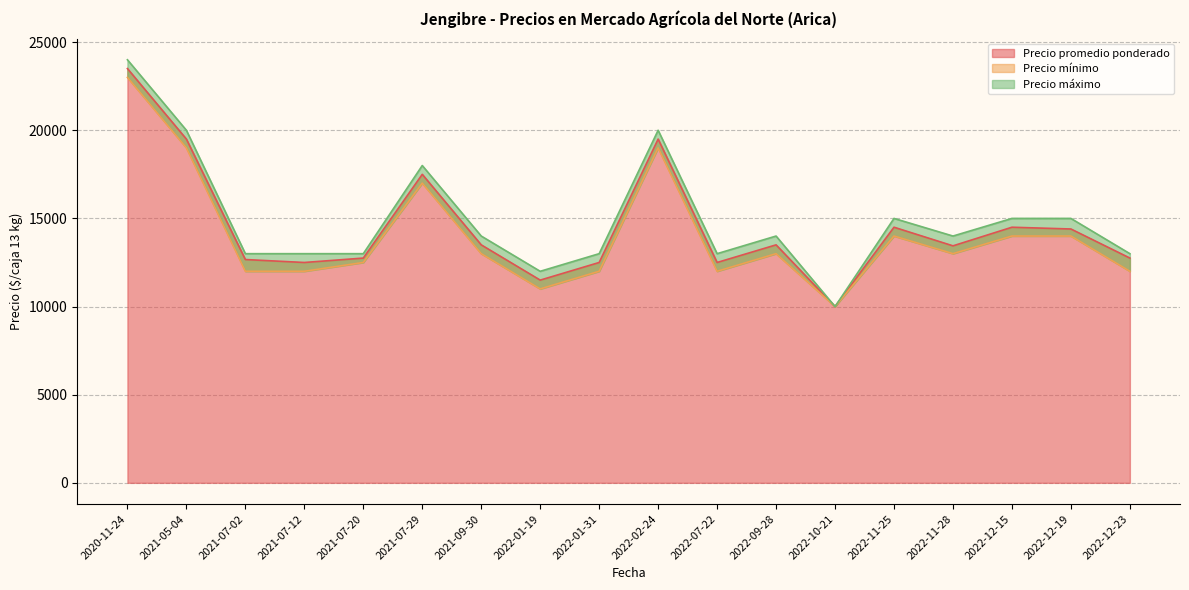

In Precio máximo, how many points are lower than both neighbors (excluding endpoints)?

3